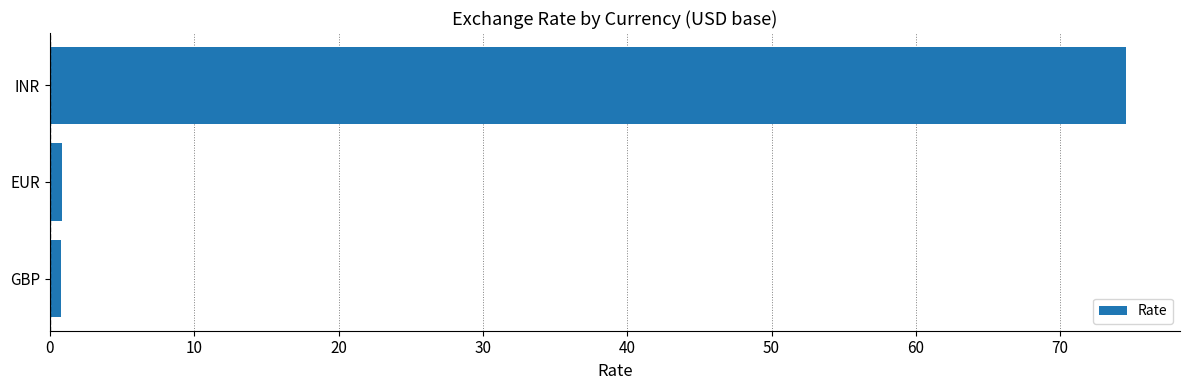

The chart shows a value of 110.0 at INR. True or false?

False